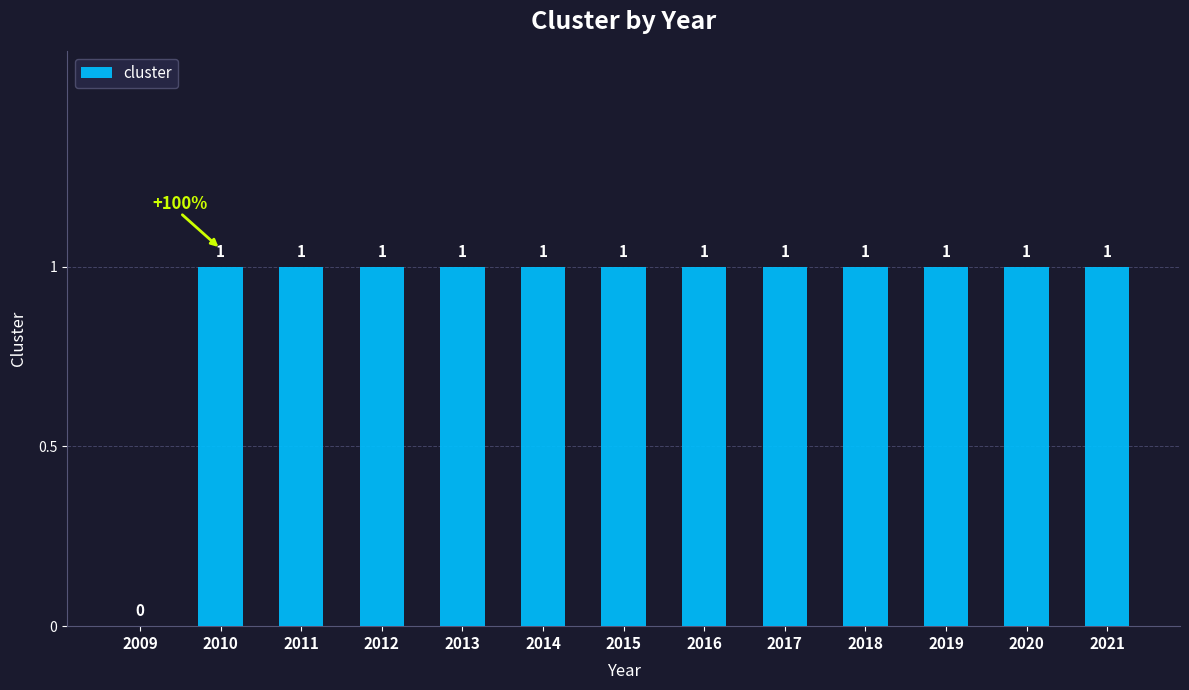

How many values are above zero?

12